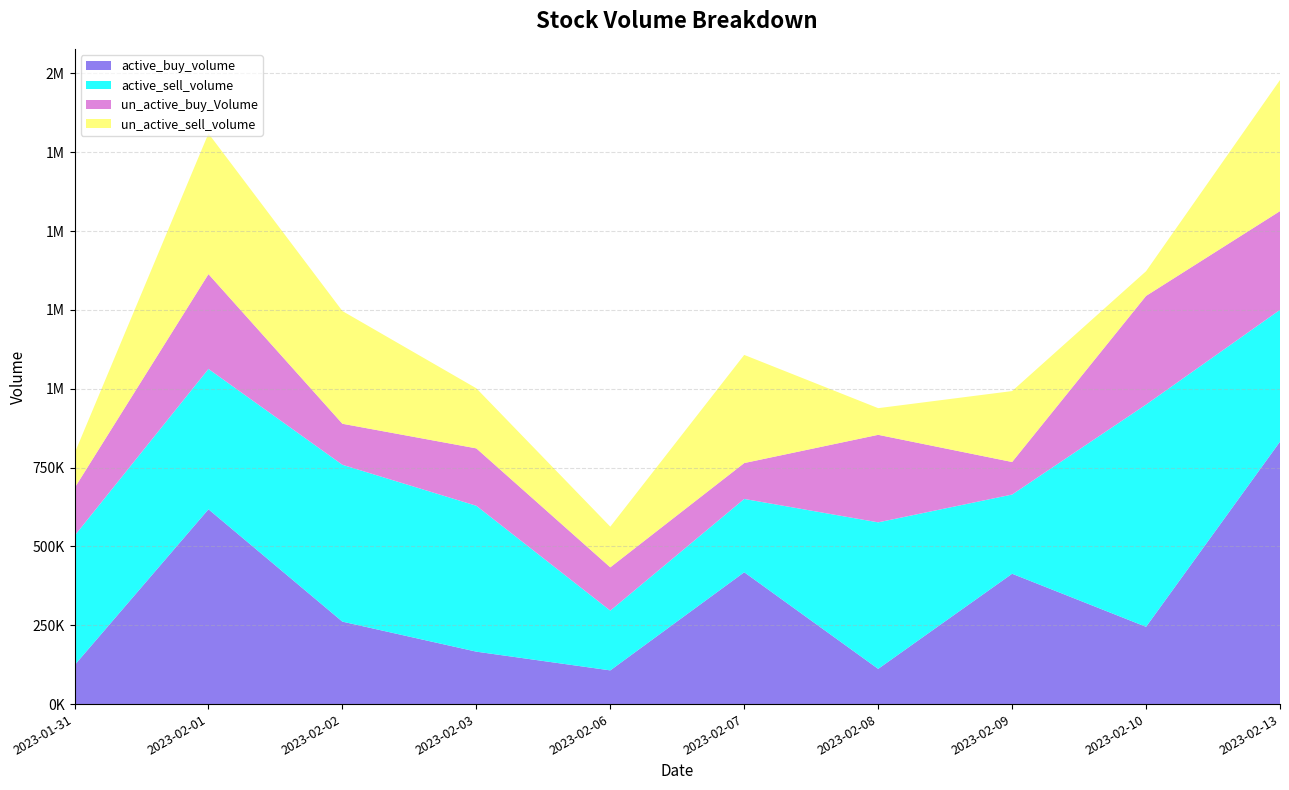

Reading left to right, transcribe all the data shown in this chart.

active_buy_volume: 123400	617888	261500	166300	106886	418174	111700	413400	245100	832305
active_sell_volume: 410437	445074	497470	462700	189607	232500	464700	251200	704900	418159
un_active_buy_Volume: 151400	300774	130138	182000	137232	113800	277600	103200	344600	313100
un_active_sell_volume: 110001	446089	357493	190556	128993	343003	84589	225000	78300	415700